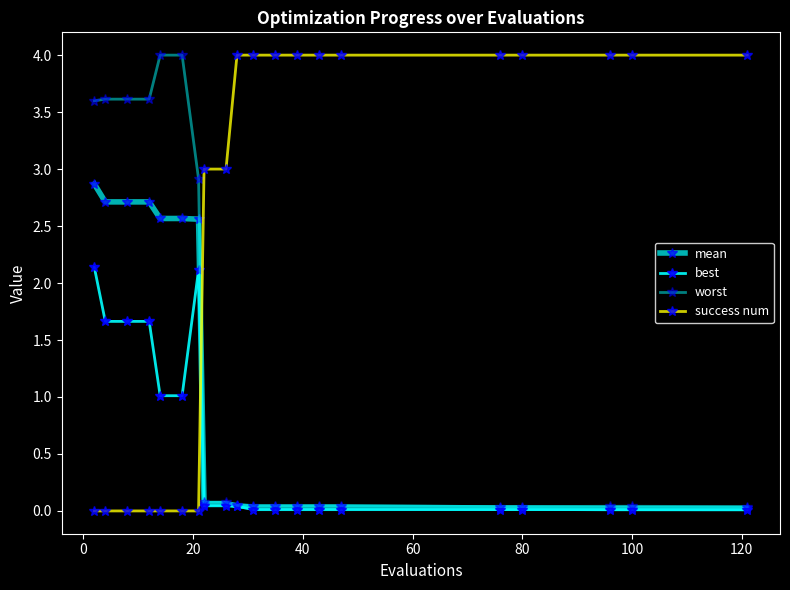

Which series ends up on top after the final intersection of success num and worst?

success num